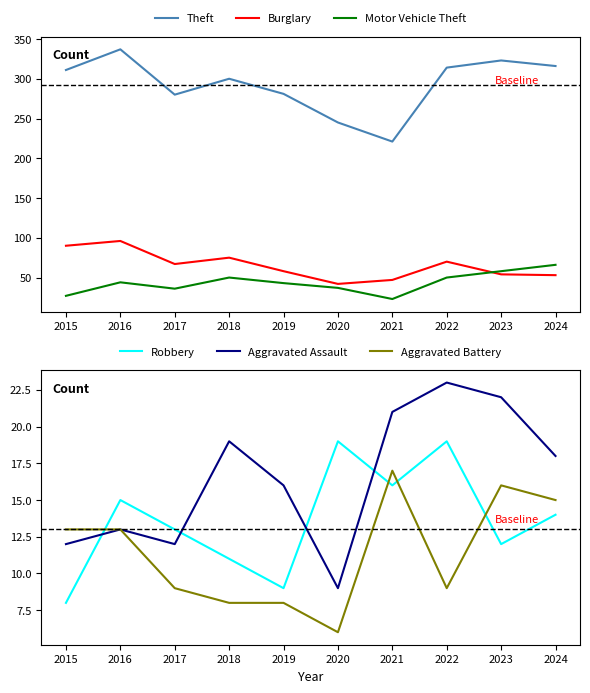

Which label corresponds to the smallest value in the chart?

2020